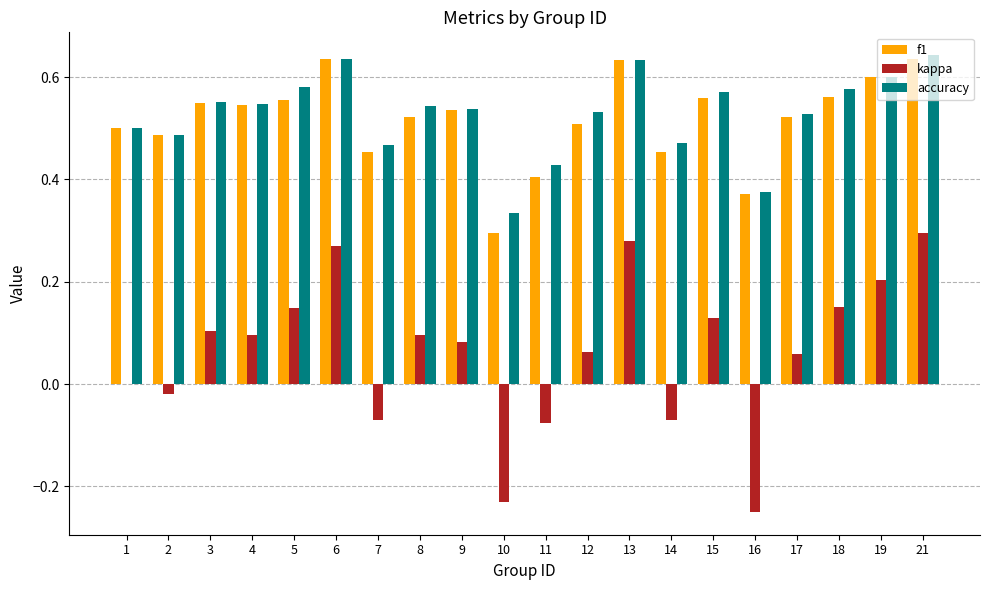

Between 2 and 5, which series saw the biggest shift?

kappa